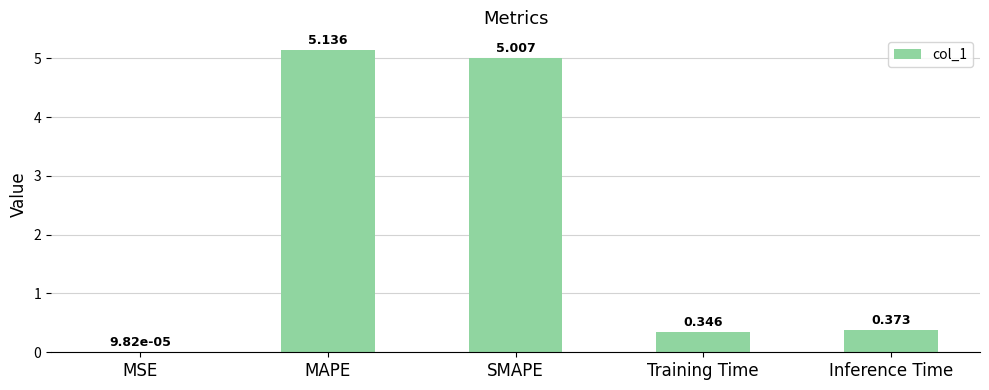

Is it true that the value at Inference Time is 0.6?

False